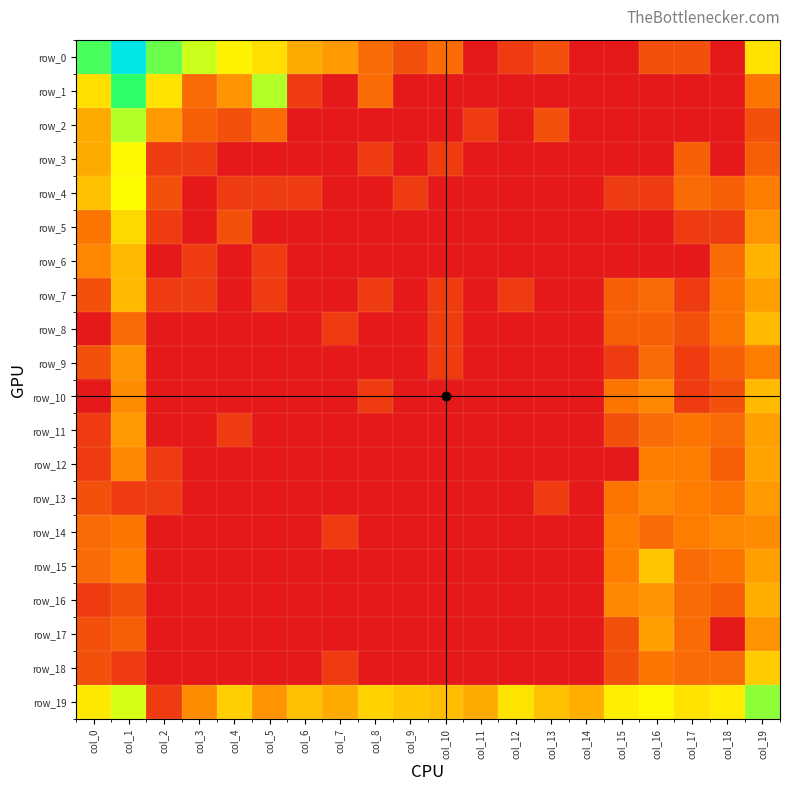

What is the difference between the second highest and second lowest values in the row_9 series?

1.9